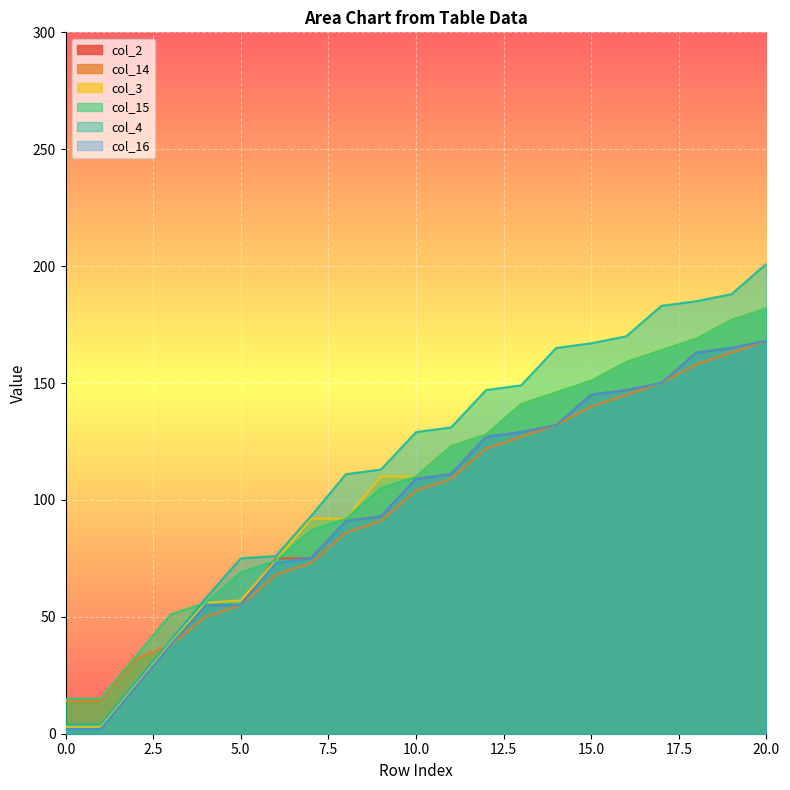

Which series has the widest spread of values?

col_4